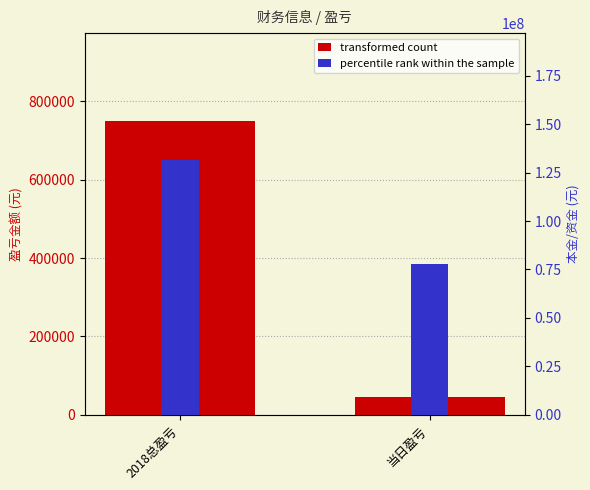

What is the label of the 1st bar from the right?

当日盈亏